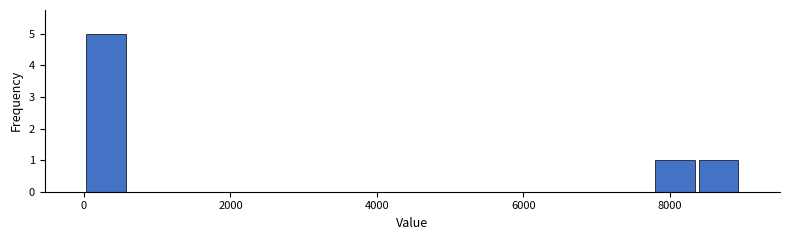

Read against the x-axis, roughly where is the centre of the tallest bar?

400